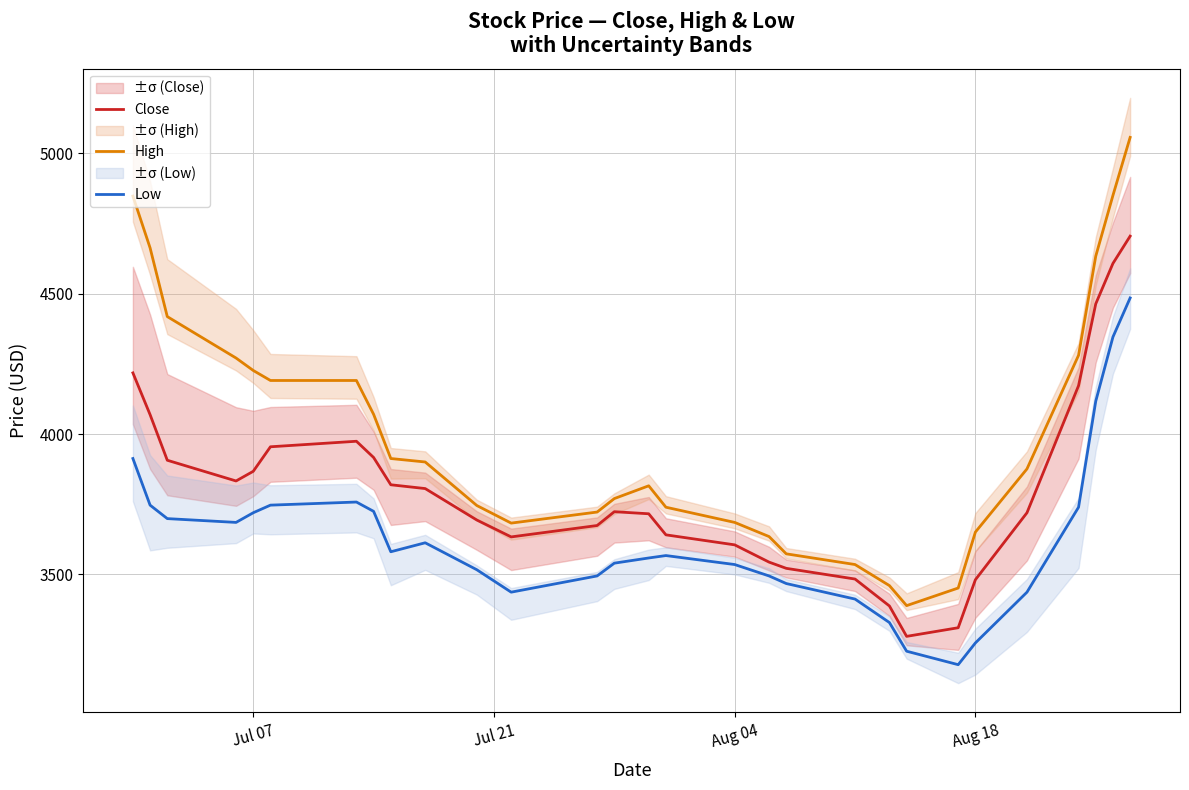

Is it true that Close equals 5488.1 at Aug 04?

False